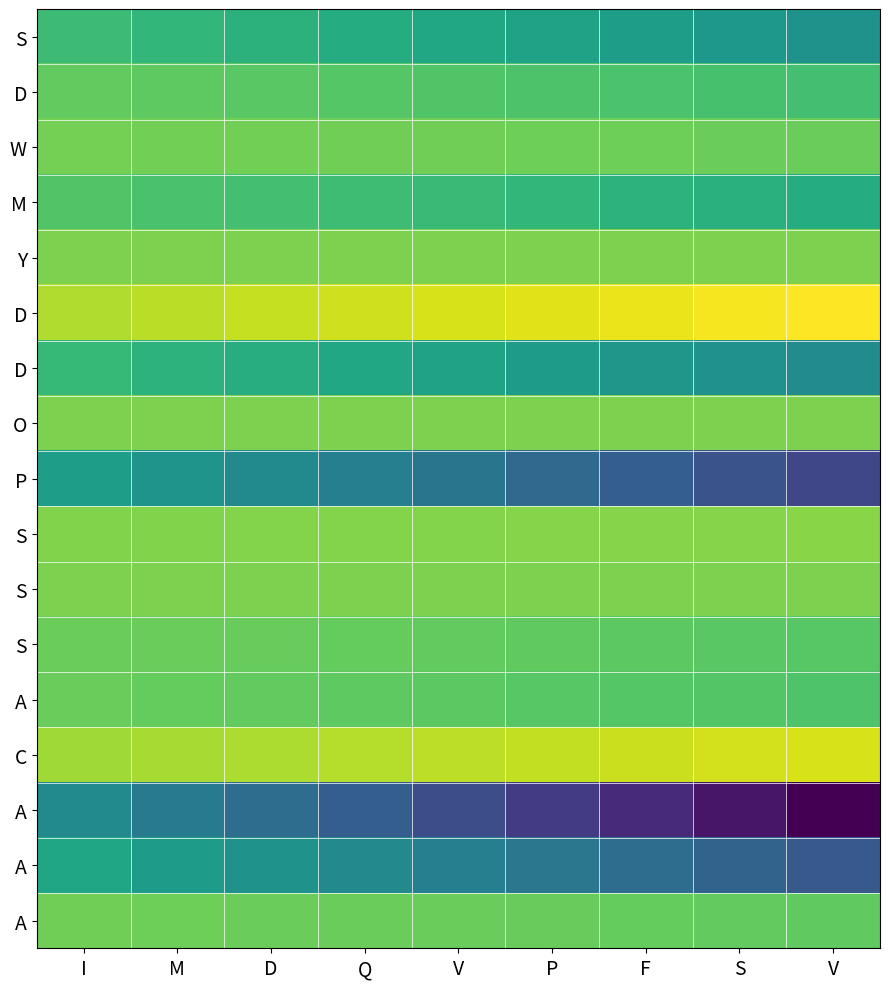

What is the spread (max minus min) of values at Q?

0.3